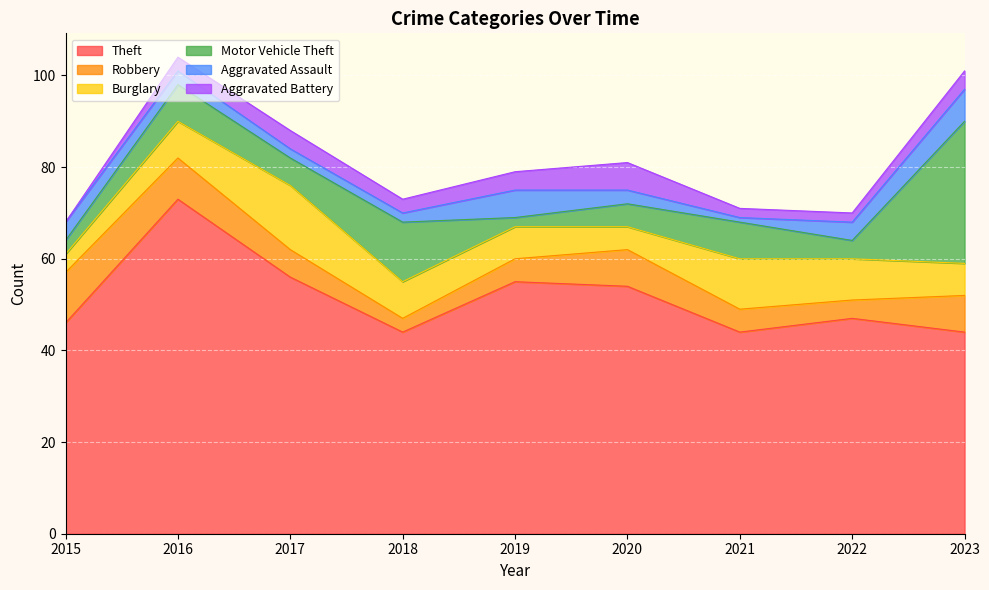

How many lines are shown in the chart?

6